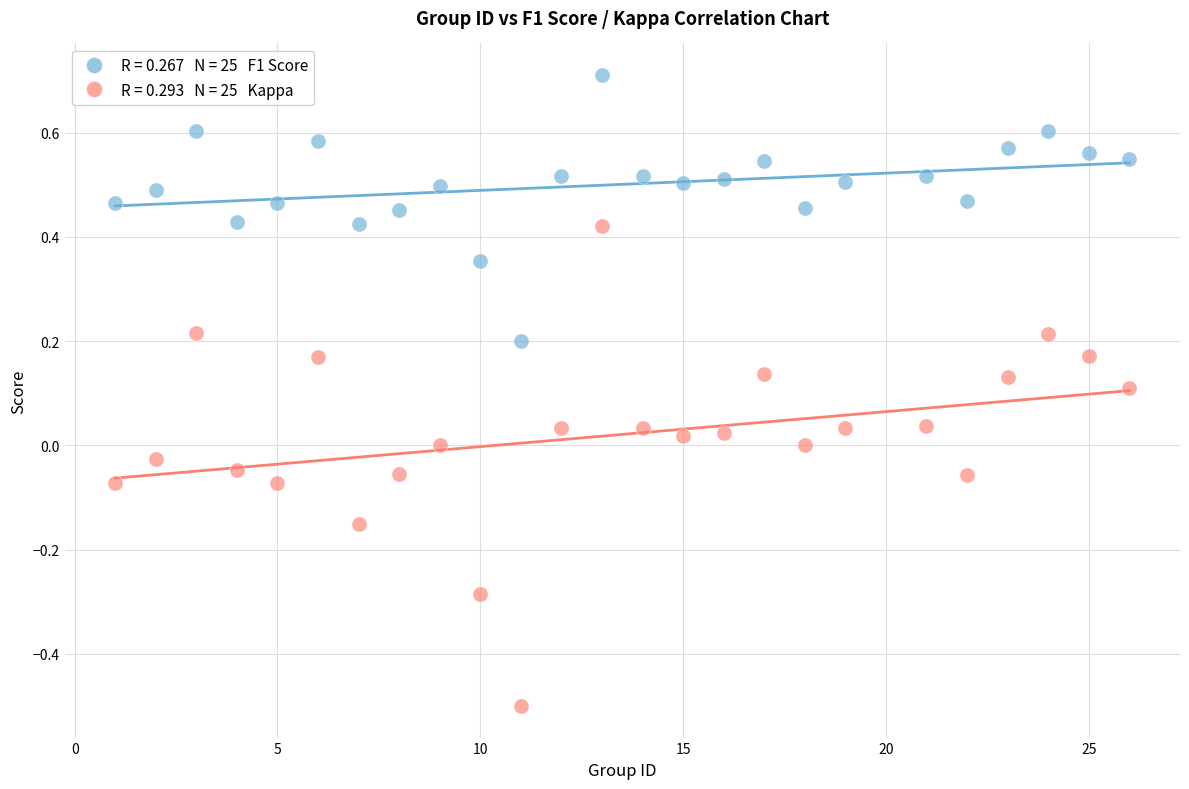

Across all data points, what is the range of Y values (max minus min)?

1.2